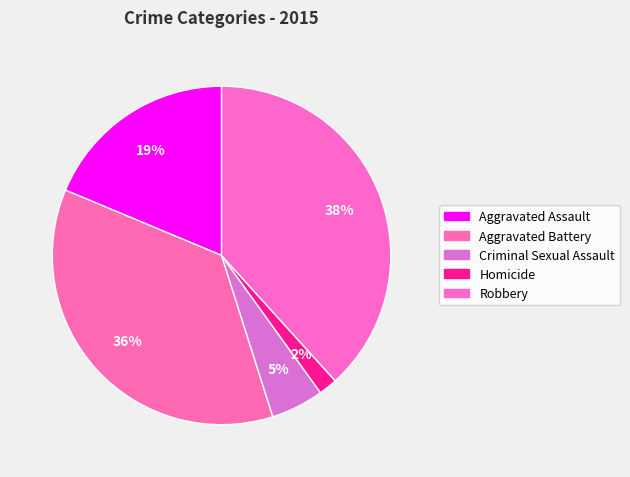

Rank the categories by value from lowest to highest.

Homicide, Criminal Sexual Assault, Aggravated Assault, Aggravated Battery, Robbery